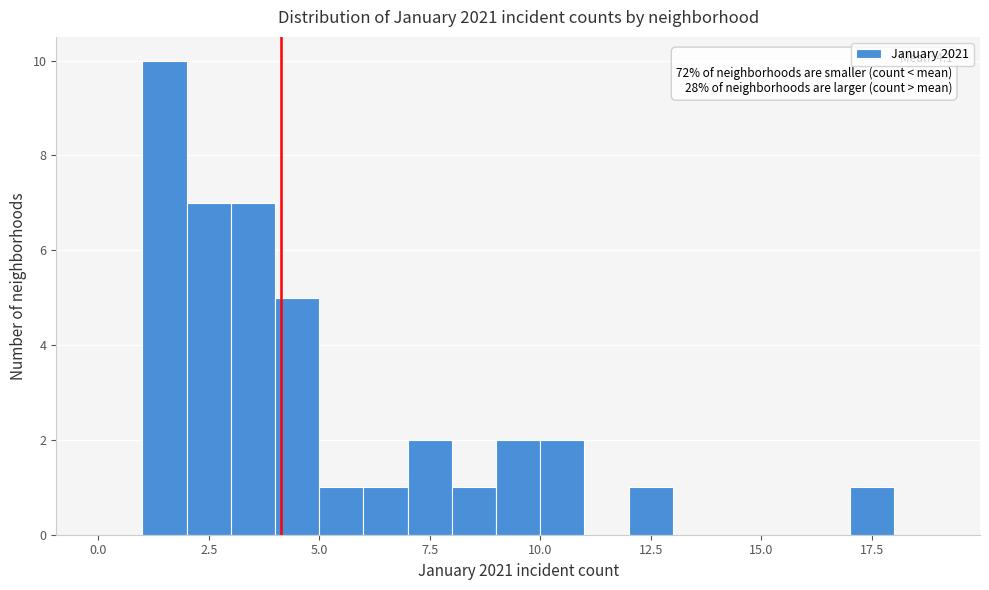

Around what value on the x-axis is the tallest bar? Give the approximate position of its centre, as read against the axis.

1.5